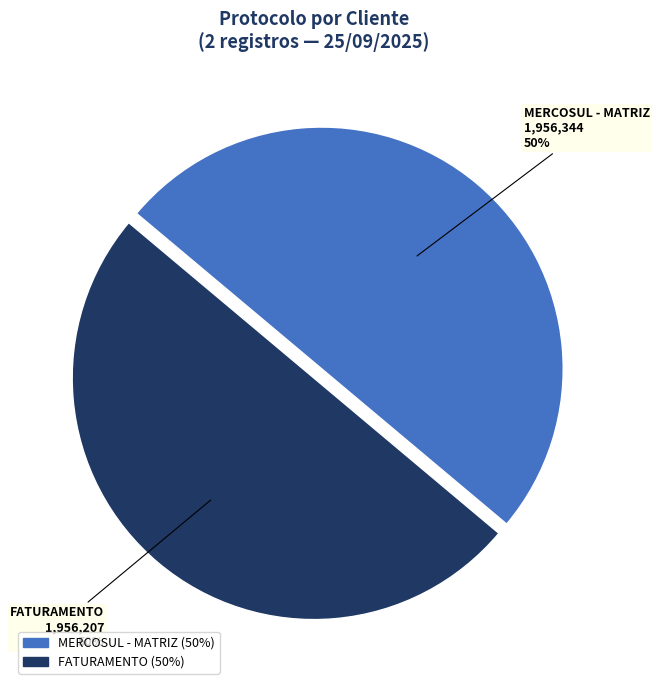

To the nearest percent, what portion does MERCOSUL - MATRIZ represent?

50%